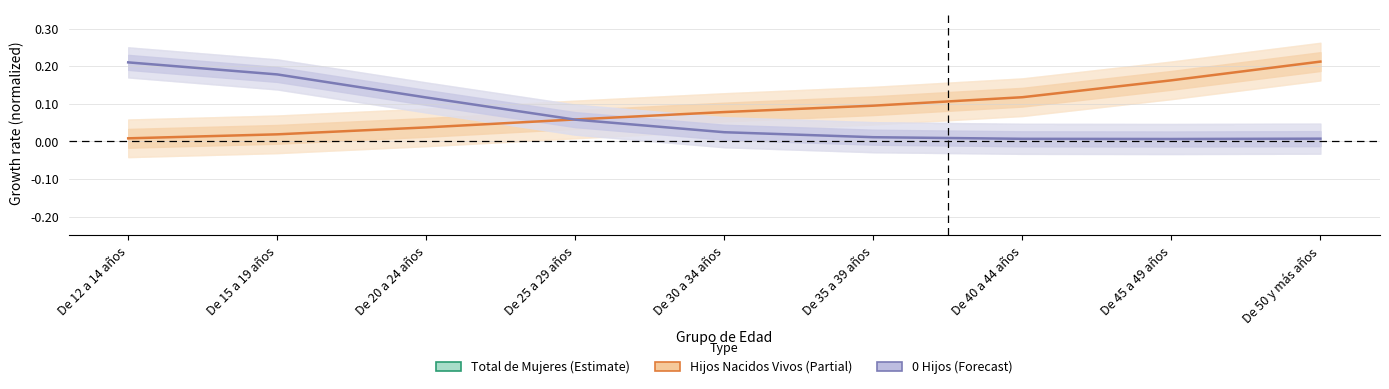

At which label does Hijos Nacidos Vivos reach its peak?

De 50 y más años